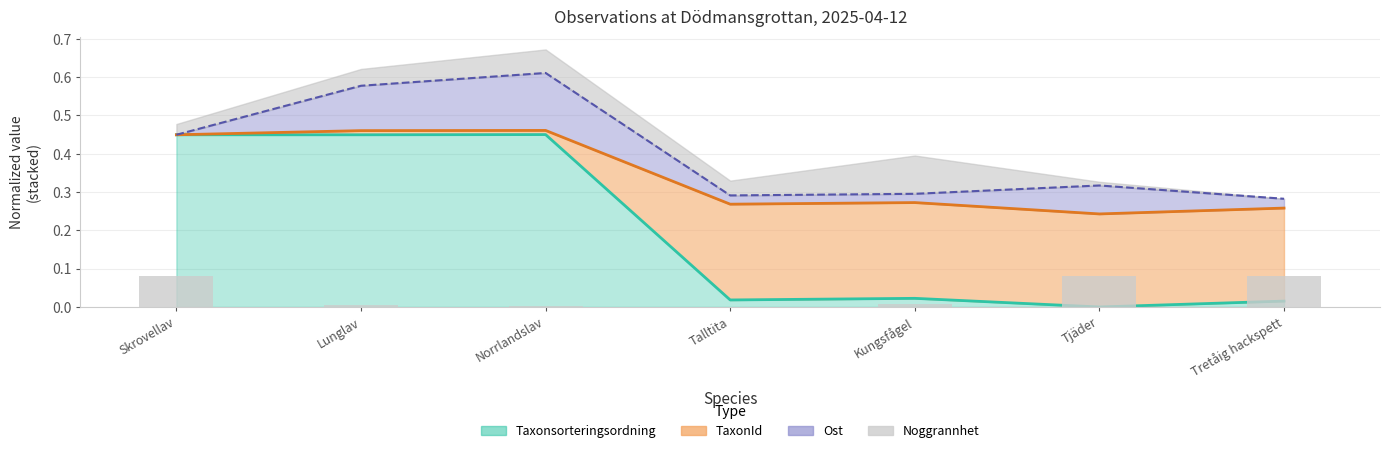

What is the label of the 4th bar from the right?

Talltita